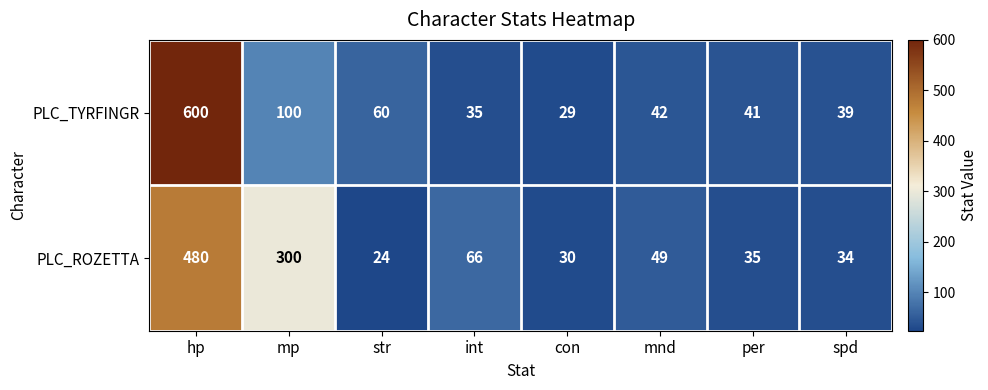

The value of PLC_TYRFINGR at spd is 39. True or false?

True